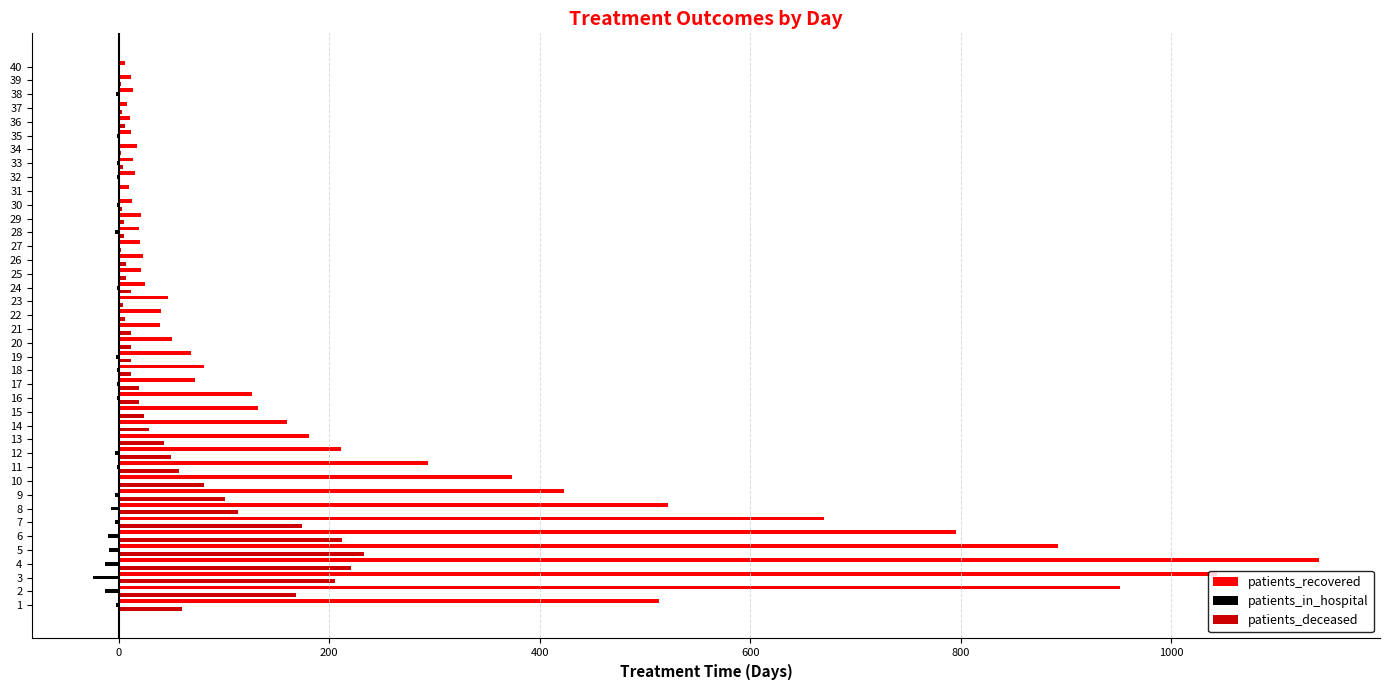

At which category is the sum across all series the highest?

4